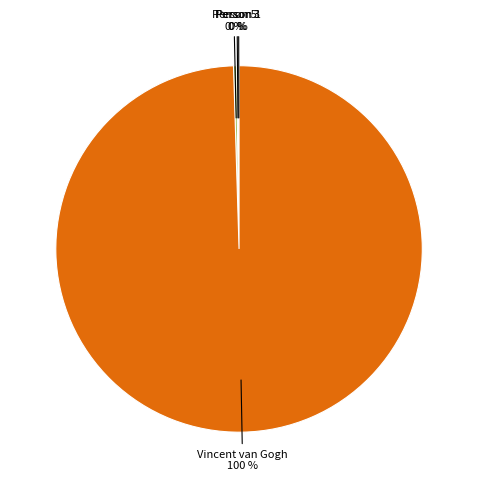

To the nearest percent, what is the average slice percentage?

25%